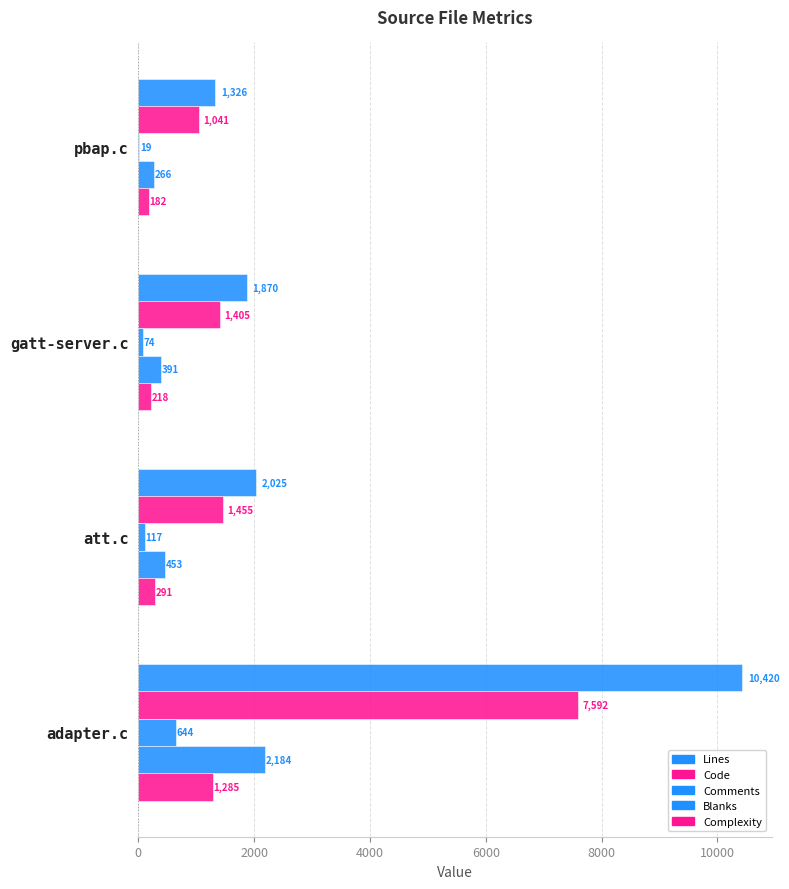

Count the number of categories in the chart.

4